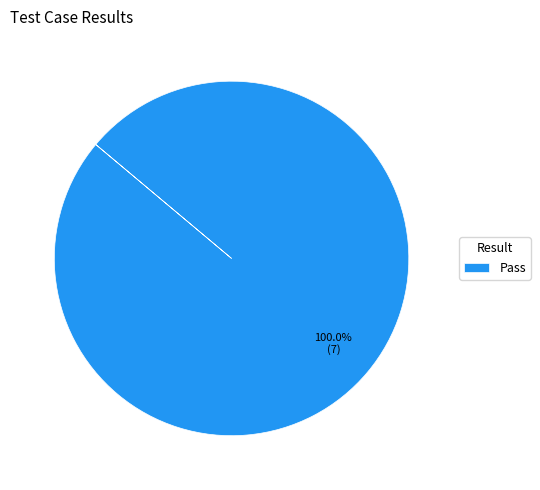

What is the majority slice?

Pass